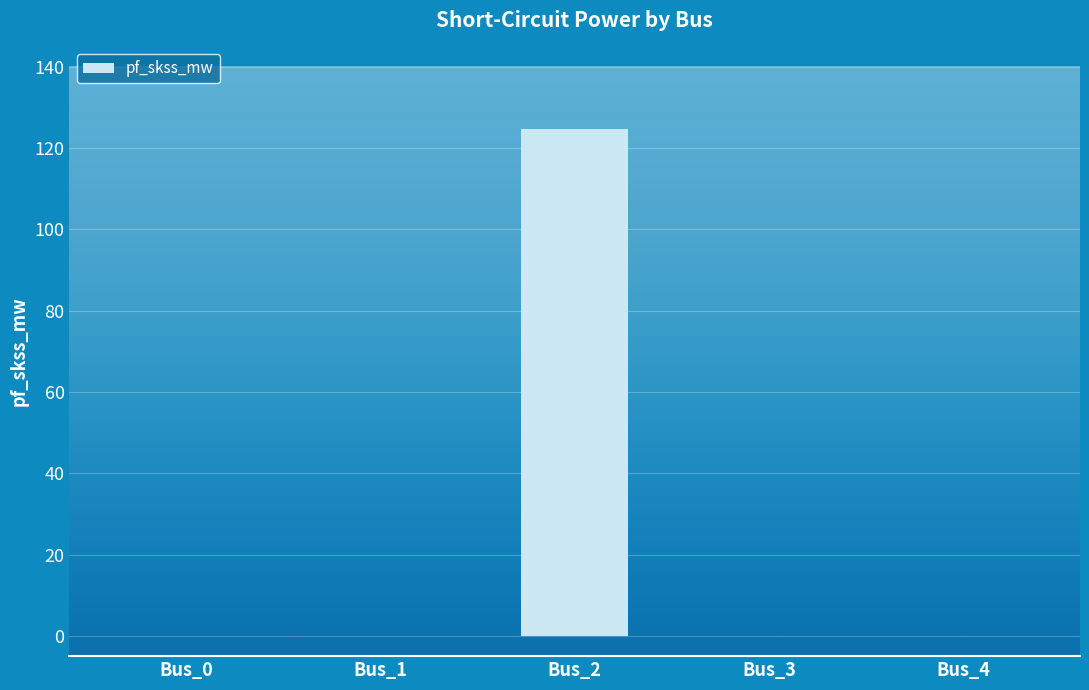

Reading left to right, transcribe all the data shown in this chart.

Bus_0=0.0	Bus_1=0.0	Bus_2=124.8	Bus_3=0.0	Bus_4=0.0